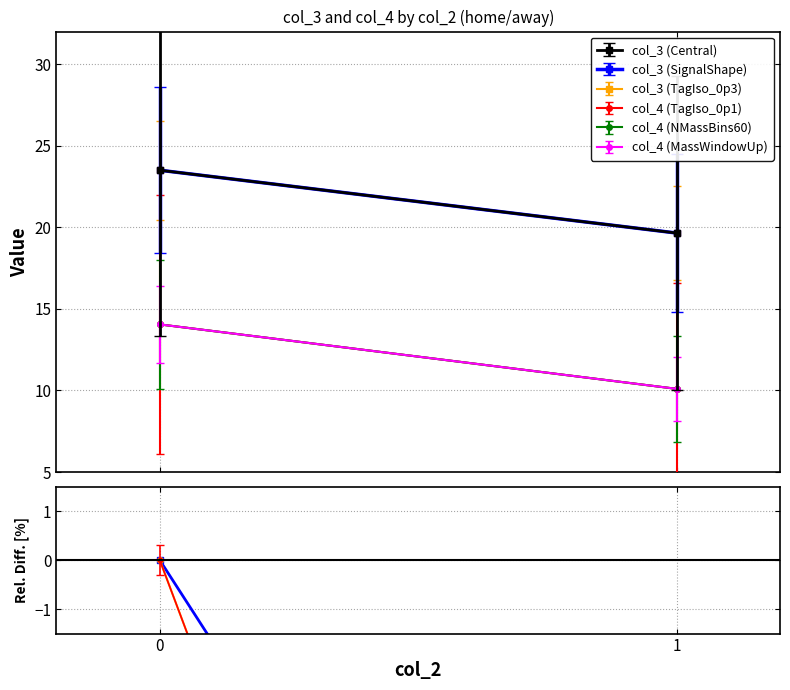

List the series in order of their peak value, lowest first.

col_3 (Central), col_3 (SignalShape), col_4 (TagIso_0p3)